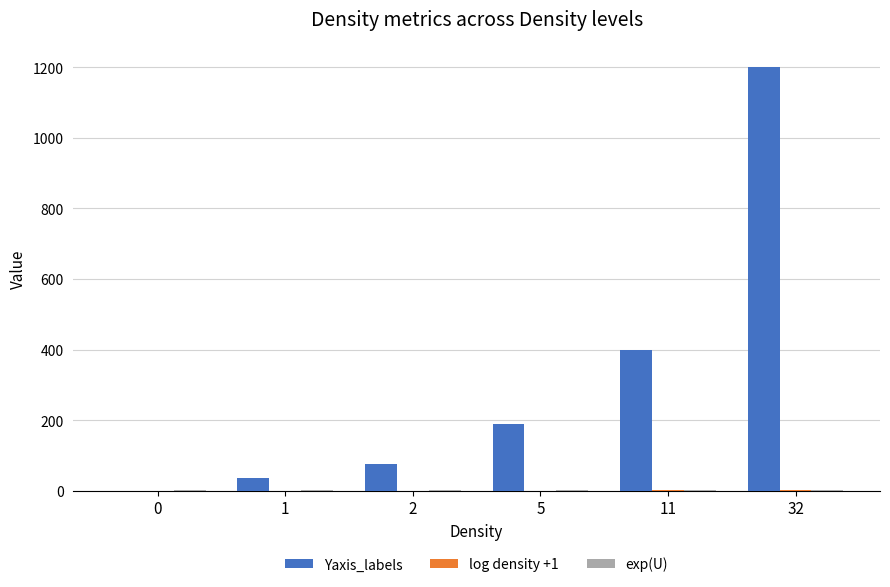

Which series changed the most between 0 and 32?

Yaxis_labels